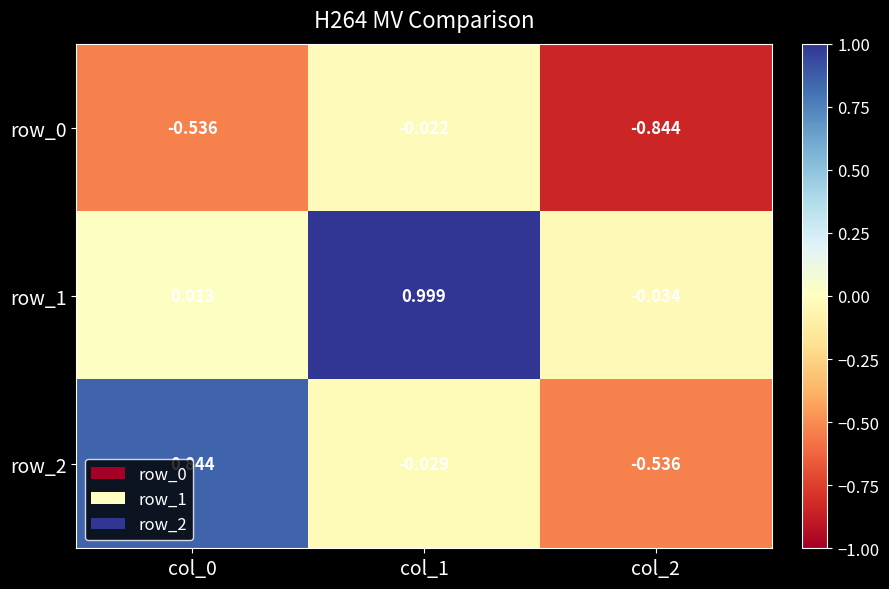

Is the value of row_2 at col_1 greater than the value of row_1 at col_2?

Yes